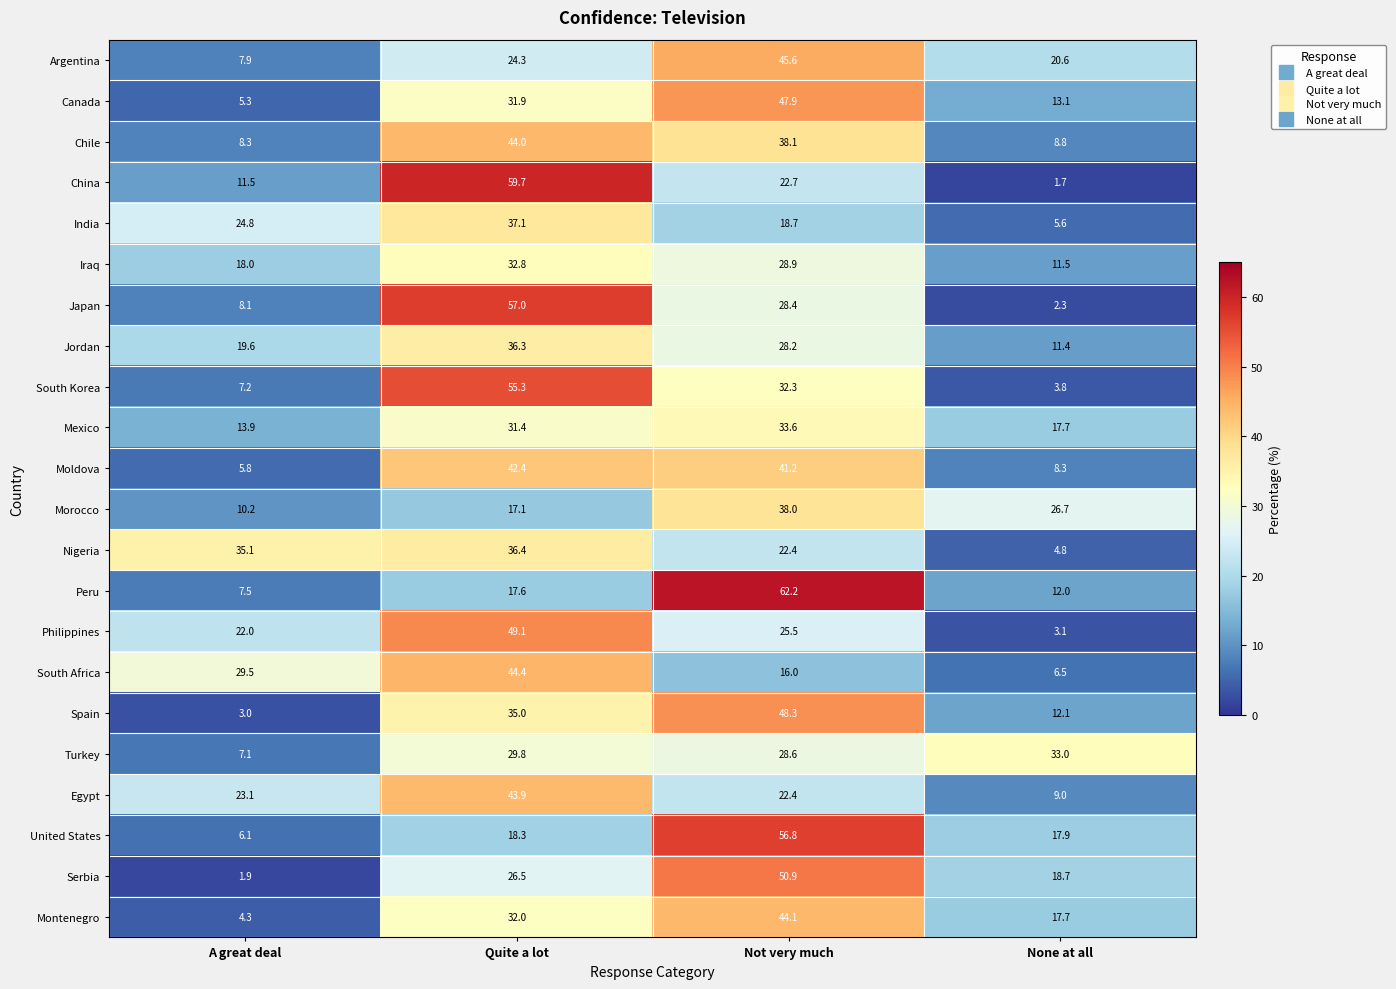

What is the total value across all series at Not very much?

780.8